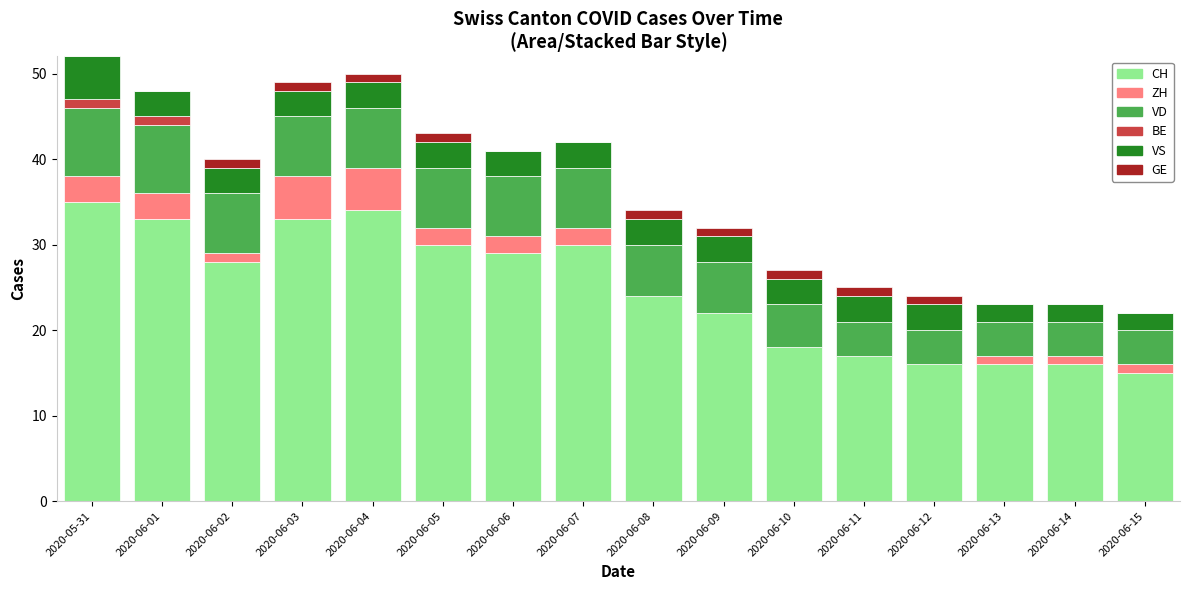

What is the maximum value for CH?

35